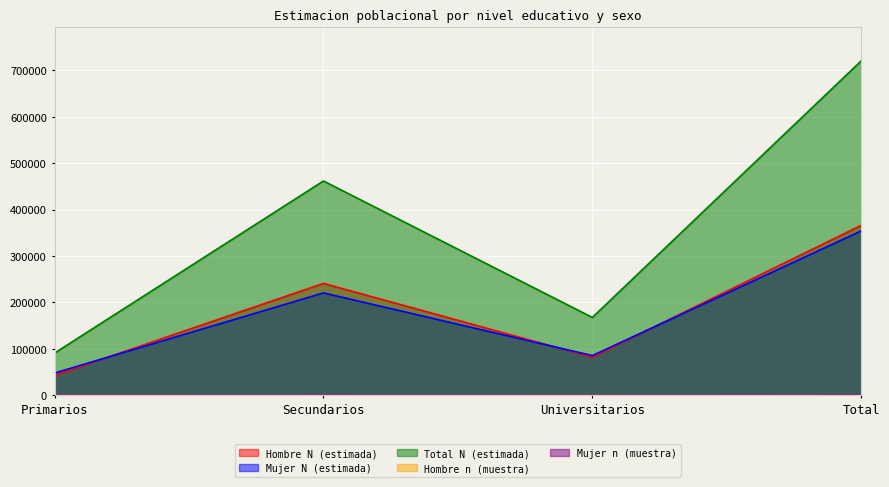

In Hombre N (estimada), how many points are lower than both neighbors (excluding endpoints)?

1